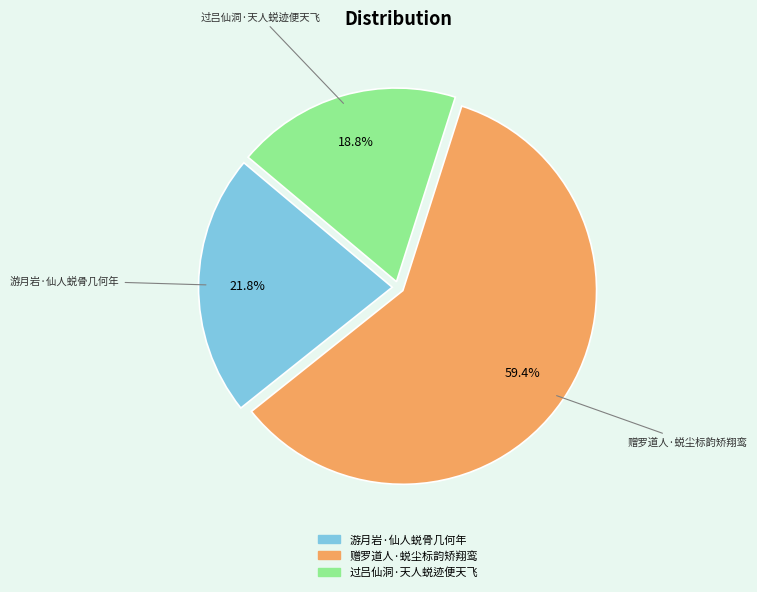

Rank the categories by value from highest to lowest.

赠罗道人·蜕尘标韵矫翔鸾, 游月岩·仙人蜕骨几何年, 过吕仙洞·天人蜕迹便天飞